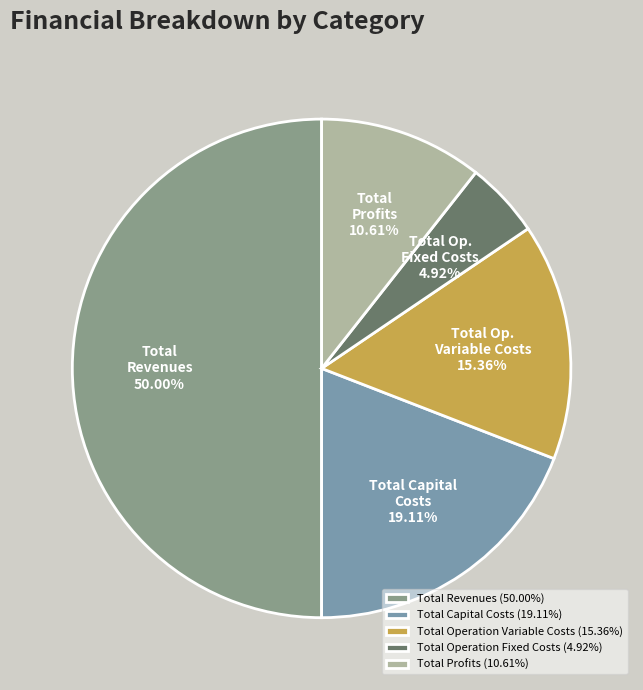

What percentage is the Total Profits slice, to the nearest percent?

11%